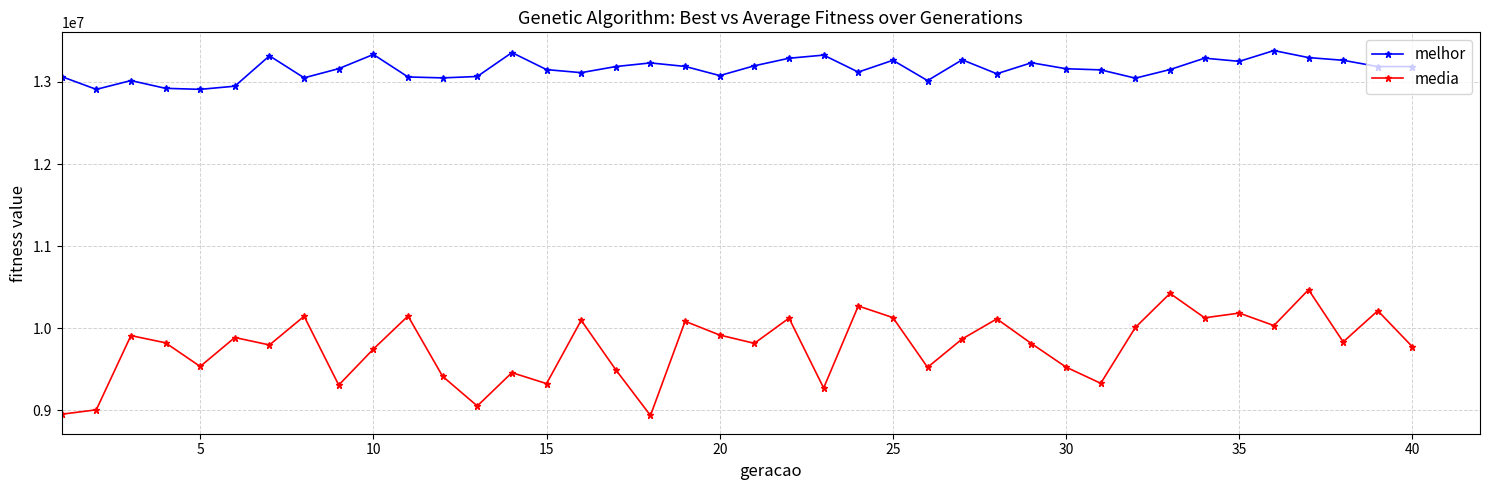

True or false: media and melhor cross at least once.

False